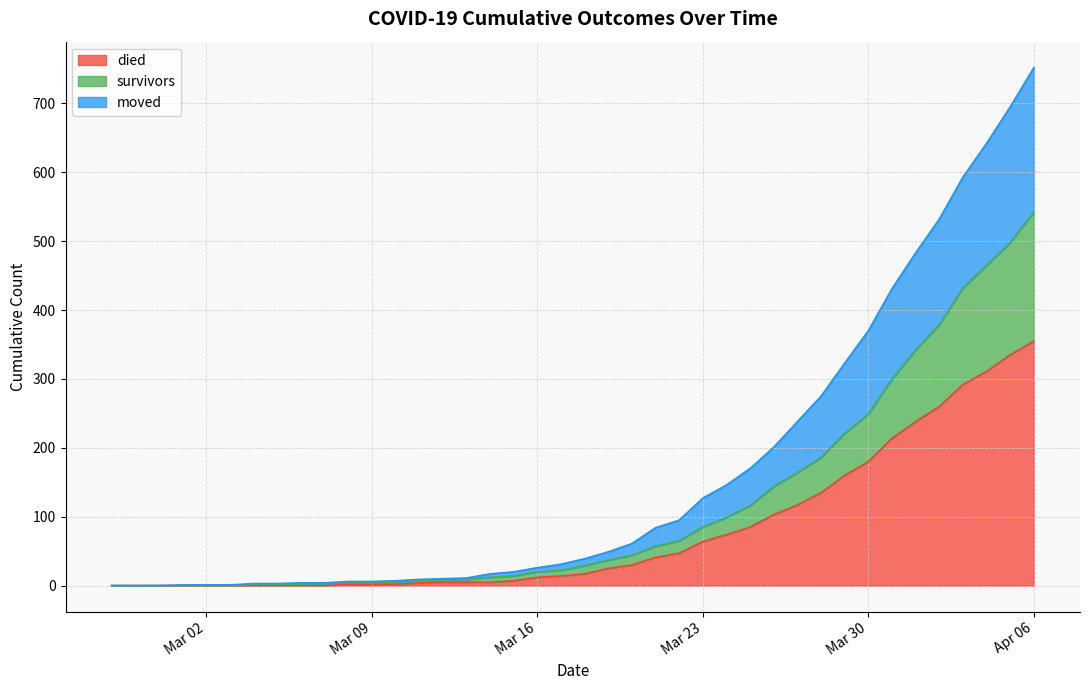

What is the maximum value for died?

355